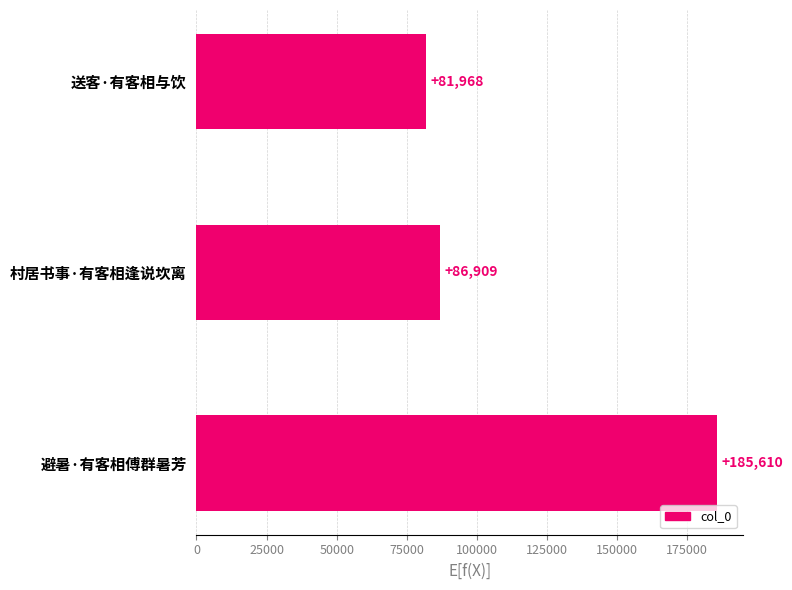

Rank the categories by value from lowest to highest.

送客·有客相与饮, 村居书事·有客相逢说坎离, 避暑·有客相傅群暑芳